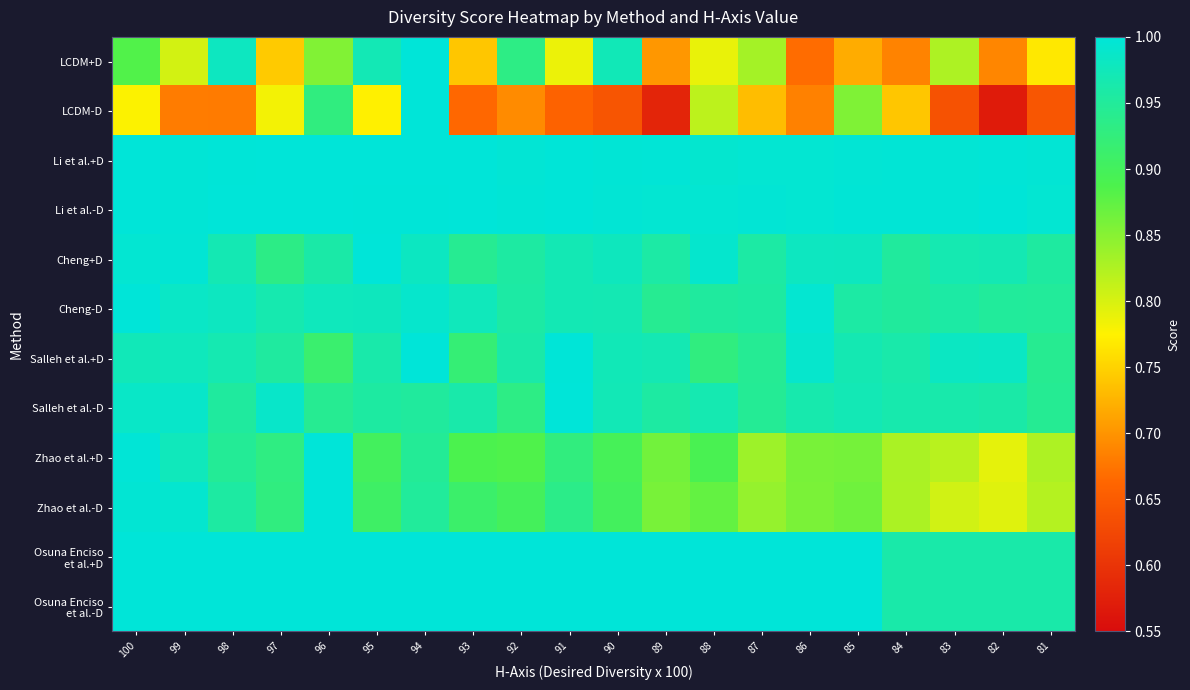

What is the smallest value displayed?

0.6